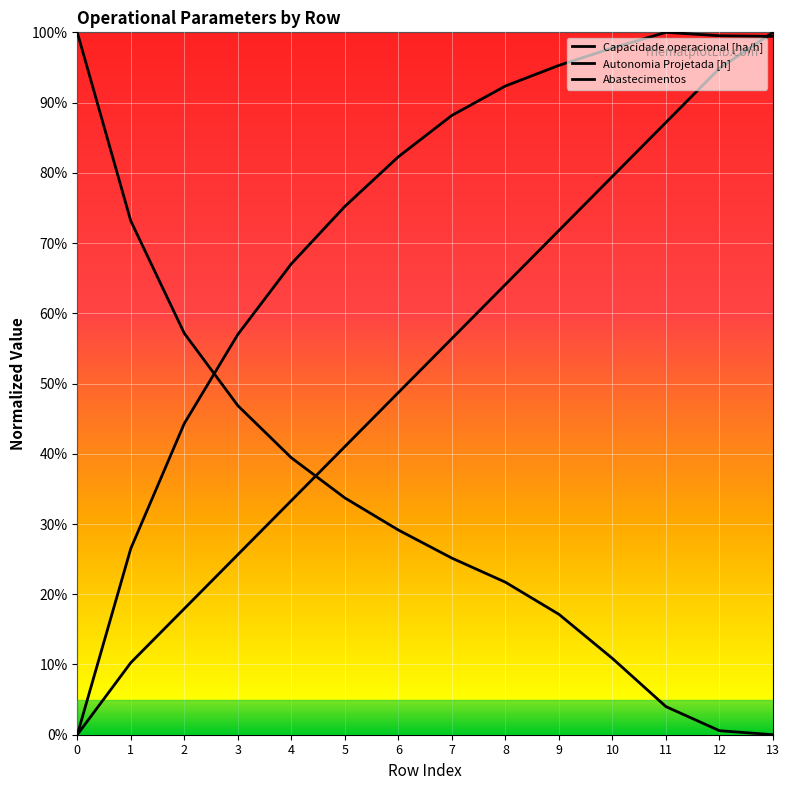

What is the approximate value of Abastecimentos at 8?

0.2